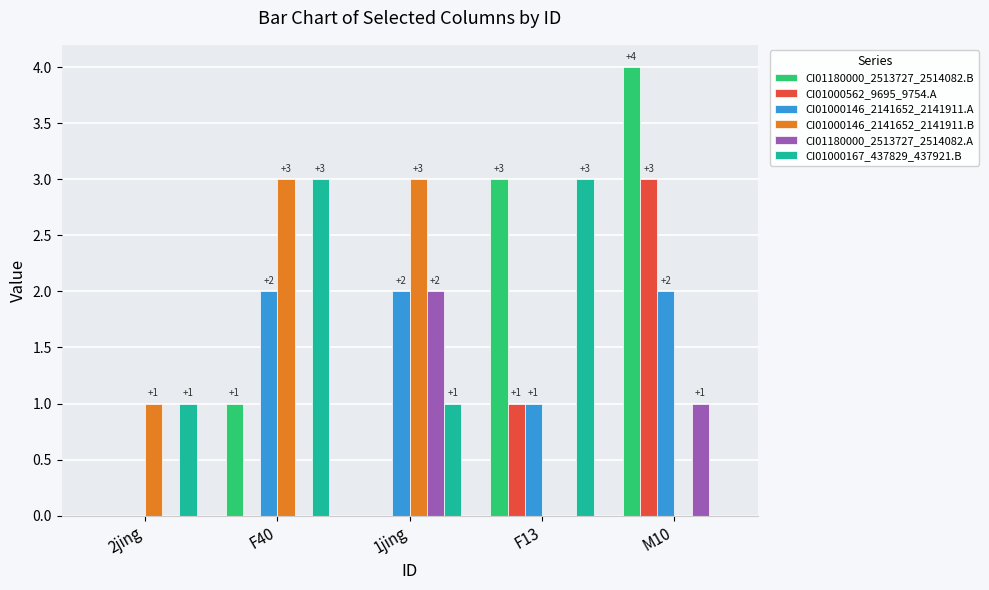

At which category is the sum across all series the highest?

M10